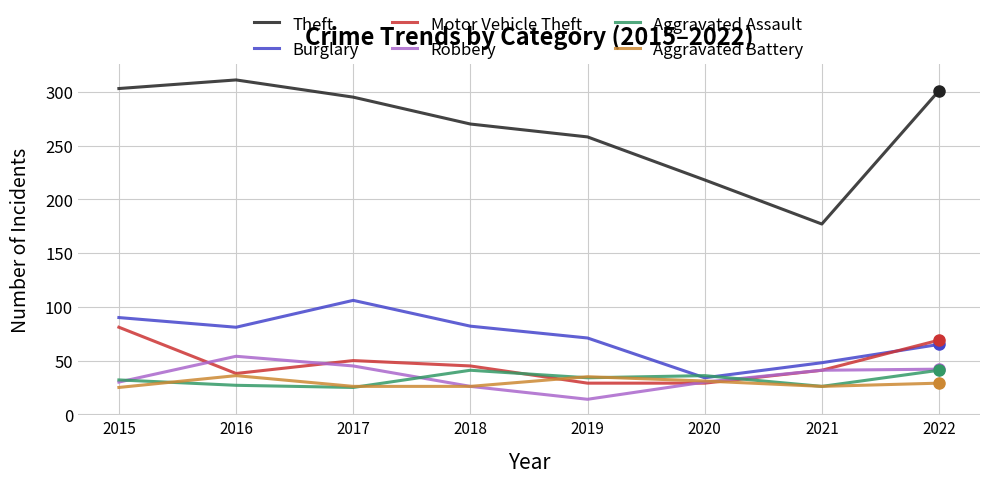

What is the greatest value displayed?

311